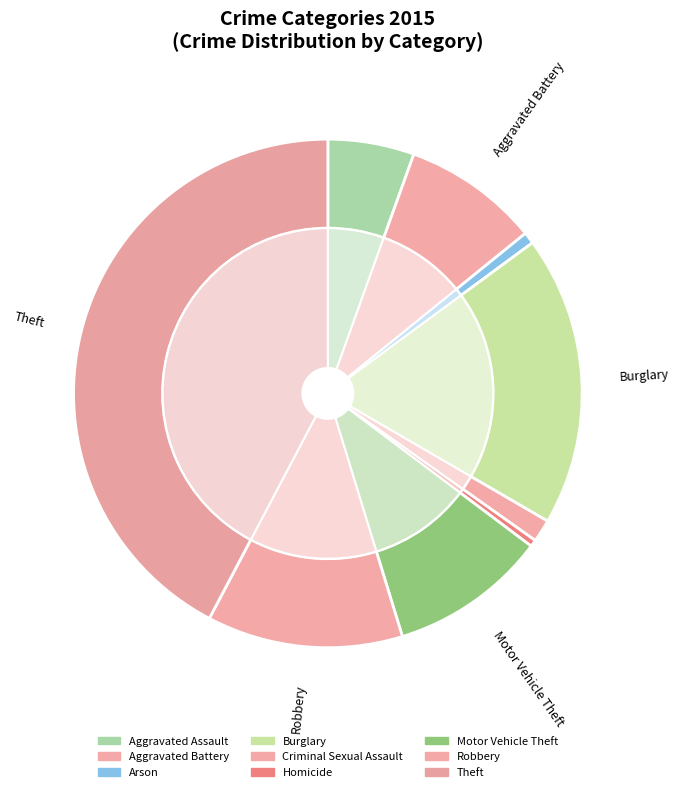

Rank the categories by value from lowest to highest.

Homicide, Arson, Criminal Sexual Assault, Aggravated Assault, Aggravated Battery, Motor Vehicle Theft, Robbery, Burglary, Theft